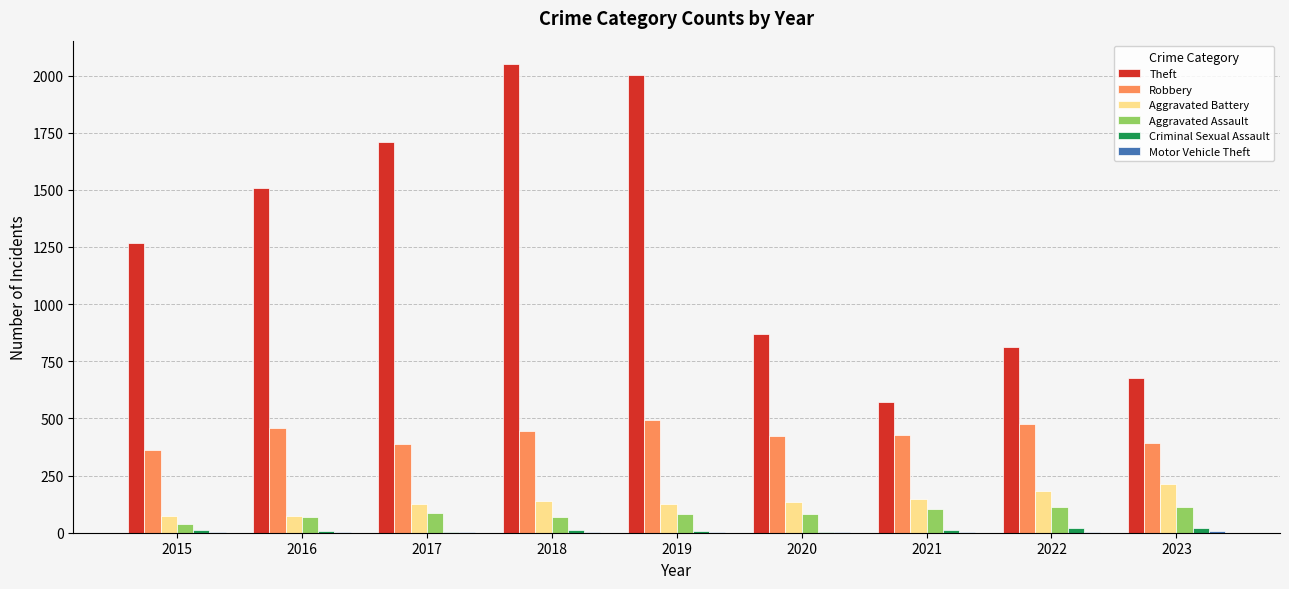

At which label is Theft closest to 1310?

2015